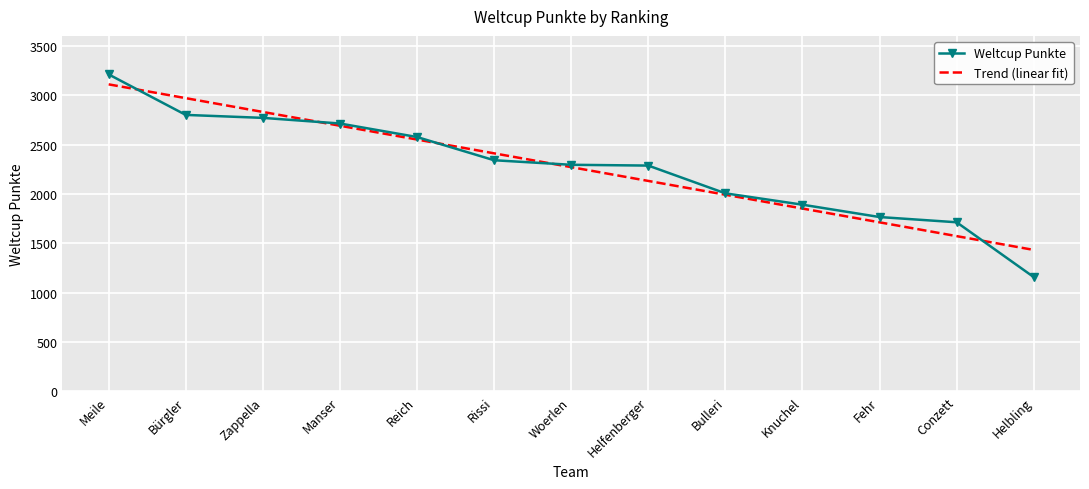

True or false: Weltcup Punkte has a value of 1158.0 at Helbling.

True